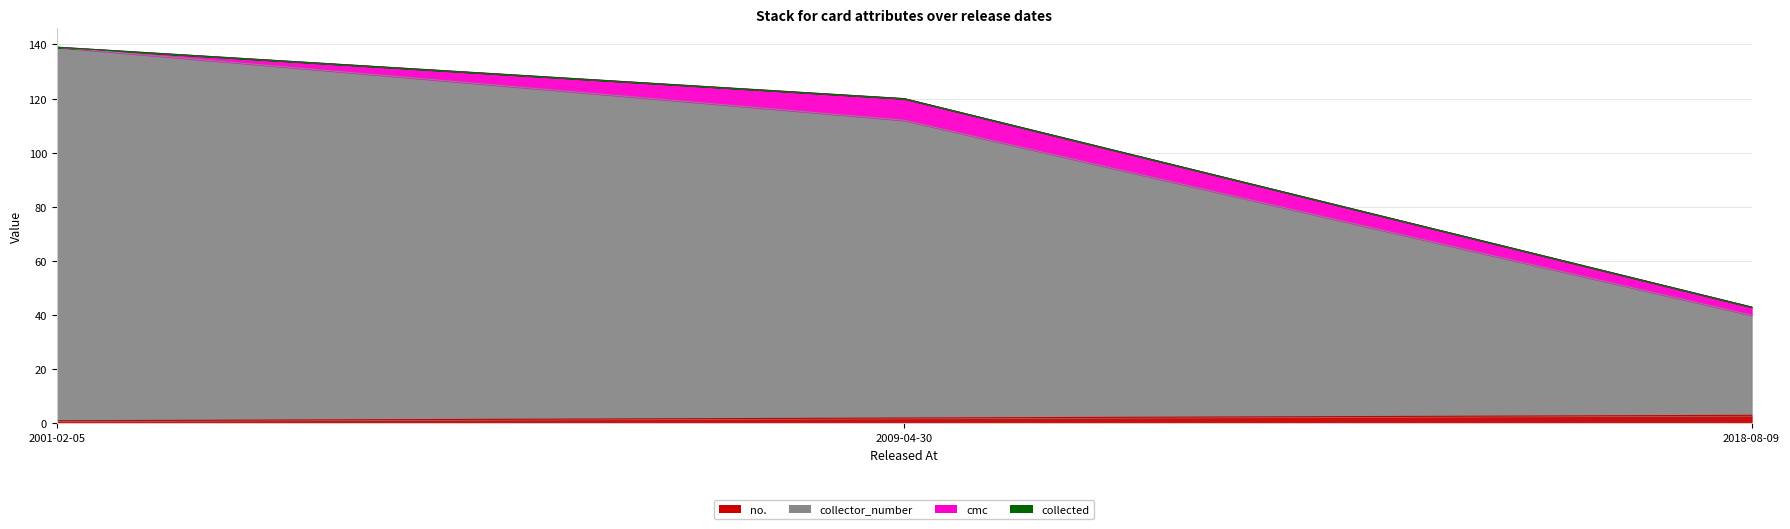

At which label is no. closest to 2?

2009-04-30